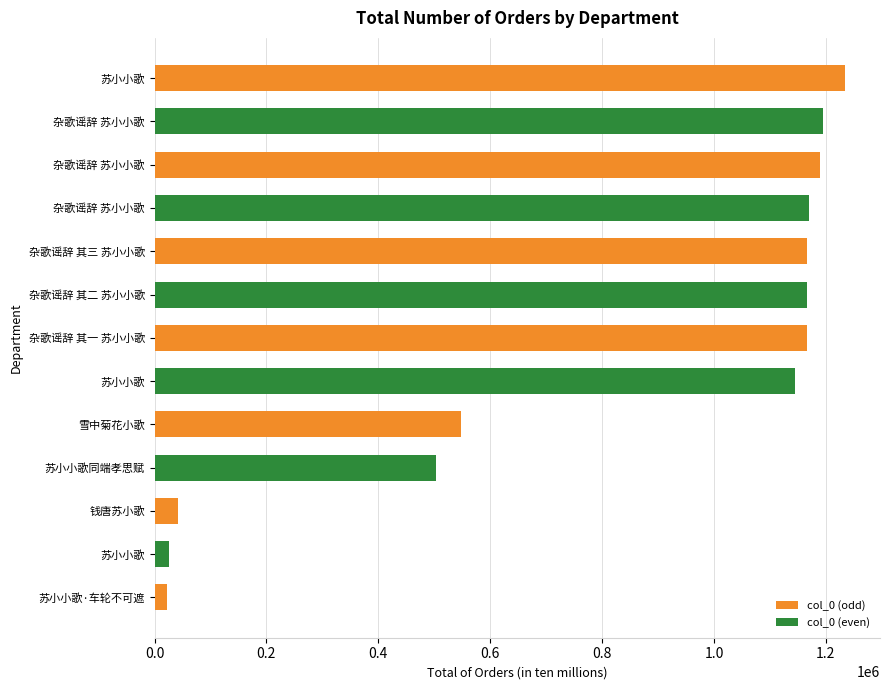

How many data points are less than 1165828?

6